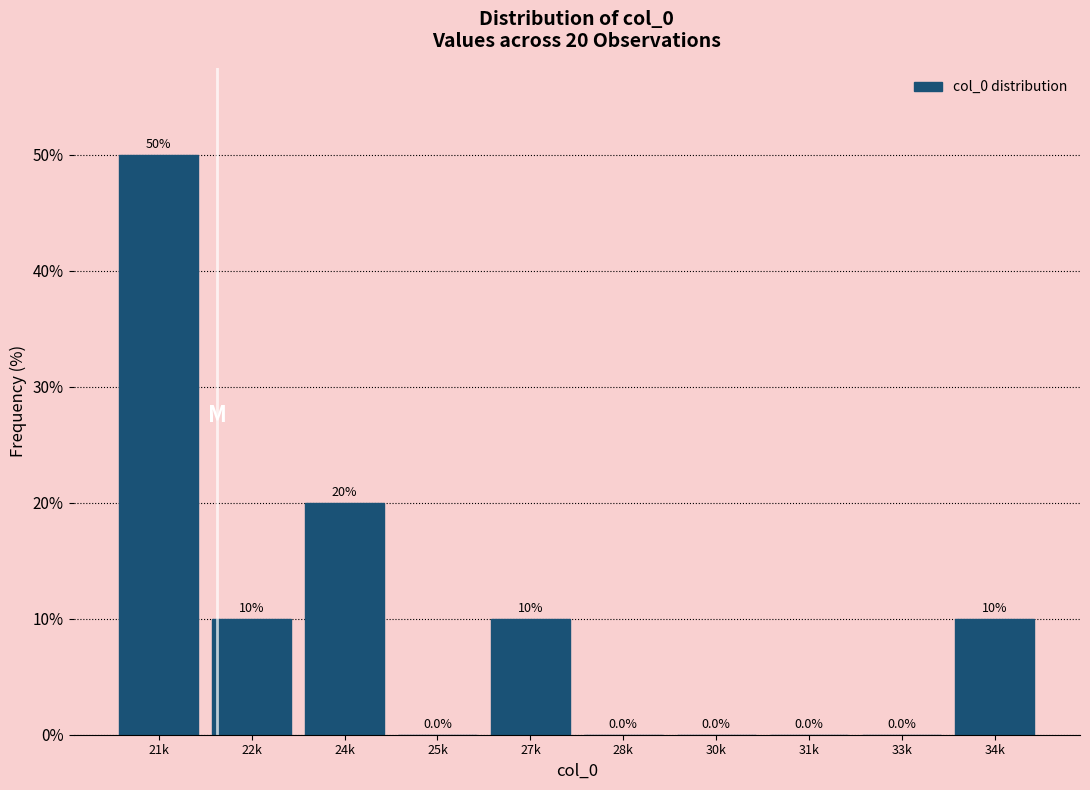

Reading left to right, what are all the values shown in this chart?

21k=50	22k=10	24k=20	25k=0	27k=10	28k=0	30k=0	31k=0	33k=0	34k=10